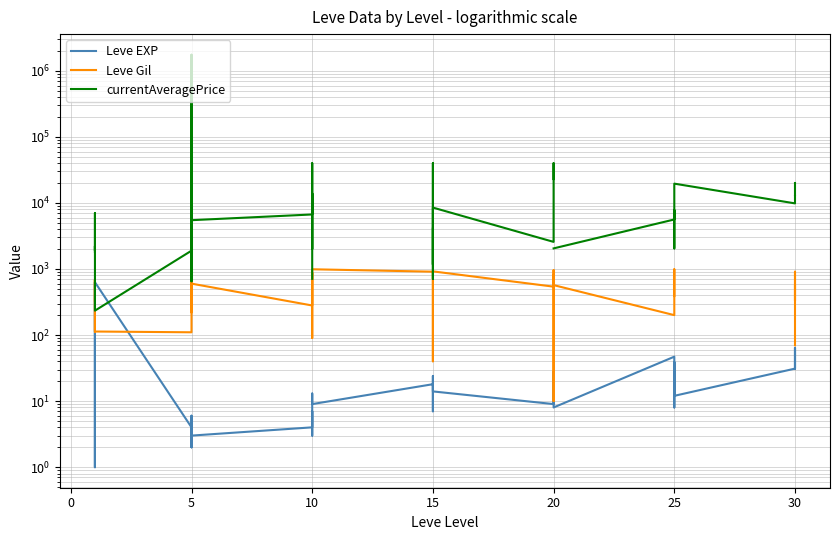

How many intersections are there between Leve EXP and currentAveragePrice?

2